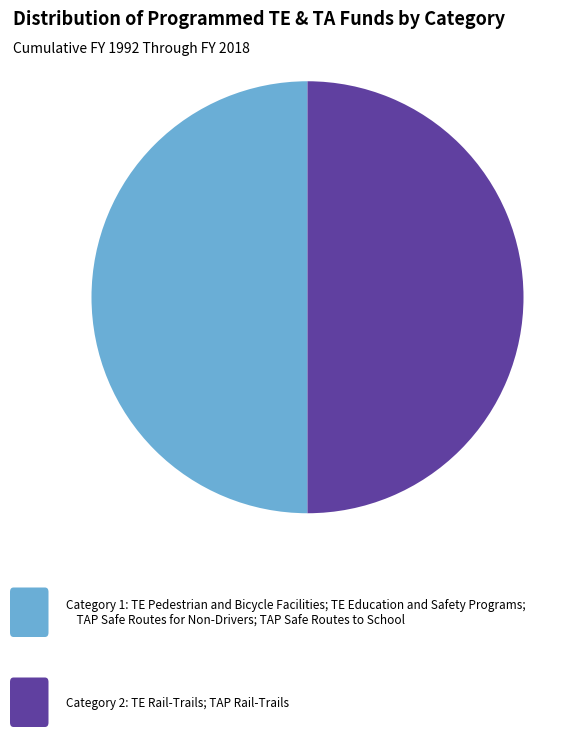

What is the majority slice?

1